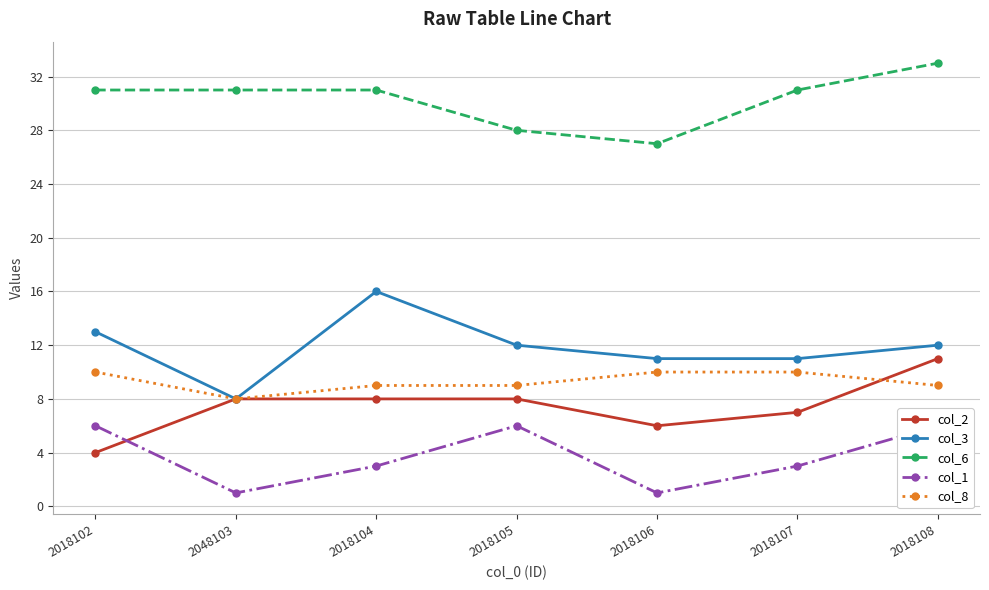

True or false: col_8 and col_1 cross at least once.

False